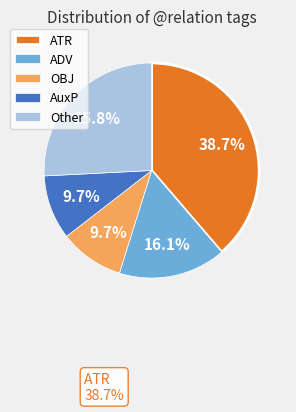

How many segments does this pie chart have?

5